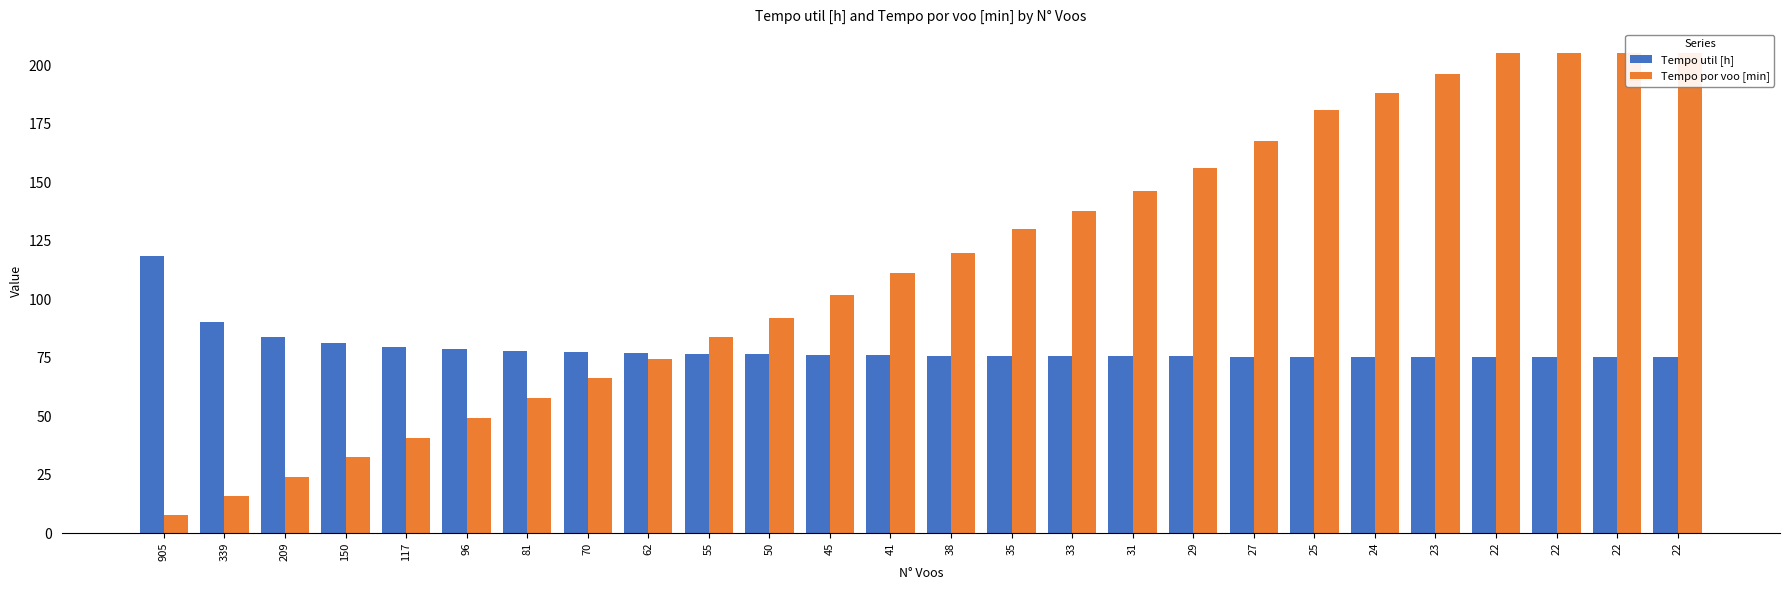

What is the average value of the Tempo util [h] series?

78.8